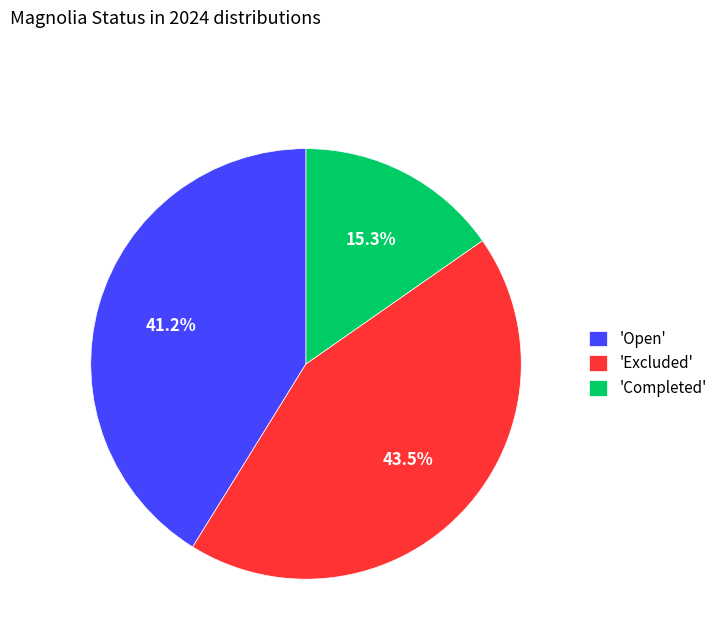

Is there any slice that represents more than half of the pie?

No